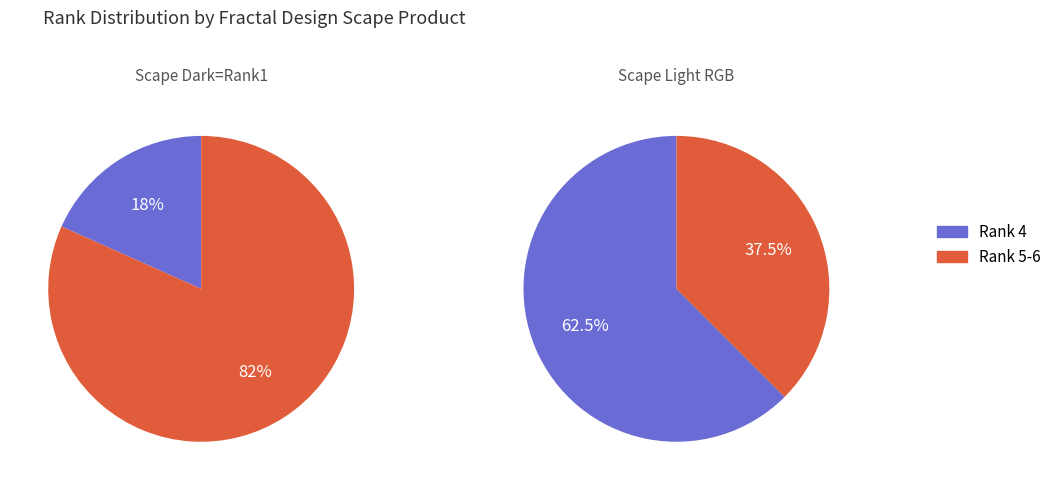

Rank the series by their average value, from lowest to highest.

Scape Dark RGB (rank 1), Scape Light RGB (rank 4-6)